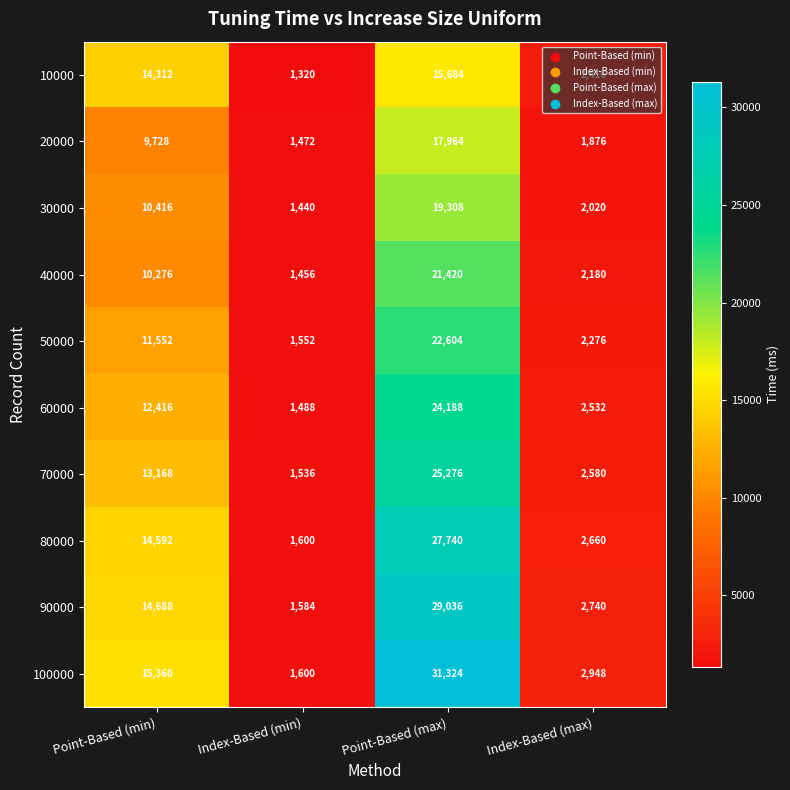

How many categories are shown in the chart?

4